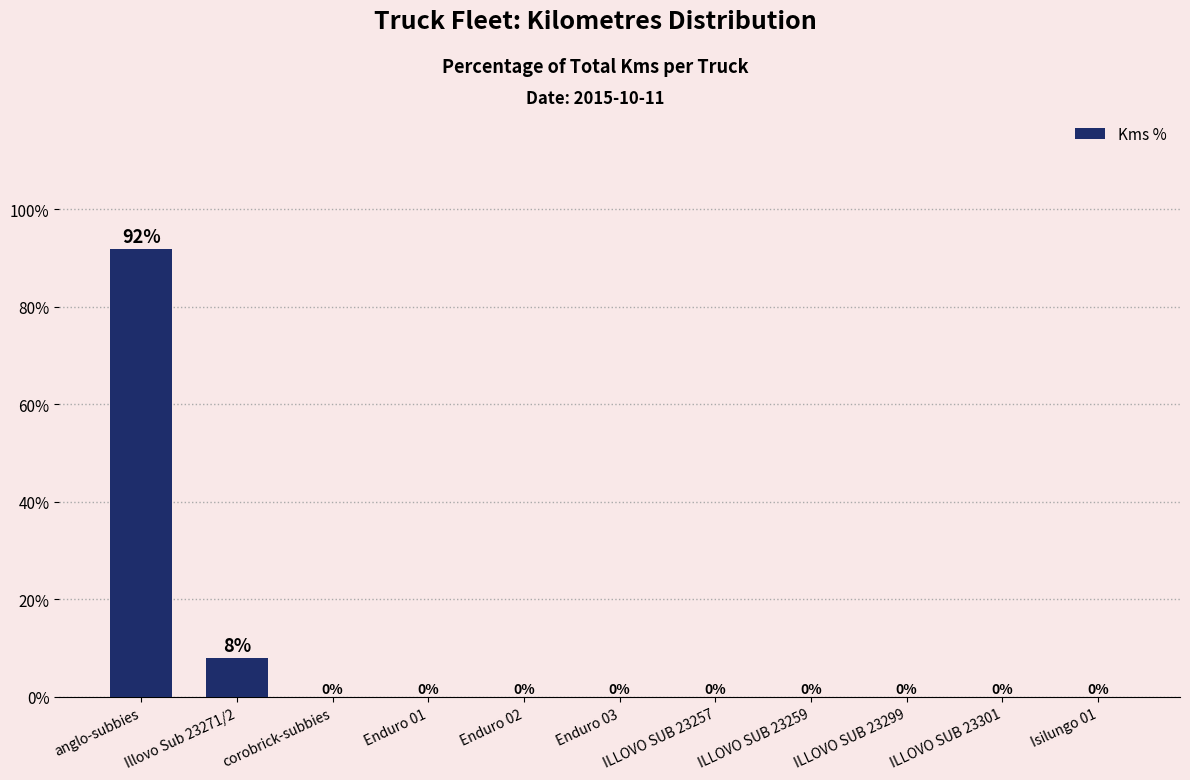

Are the bars horizontal?

No